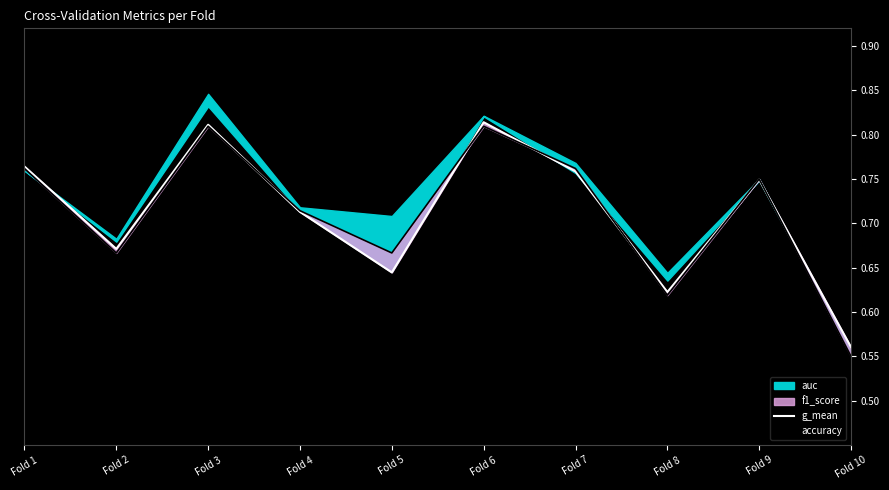

What is the sum of all accuracy values?

7.1